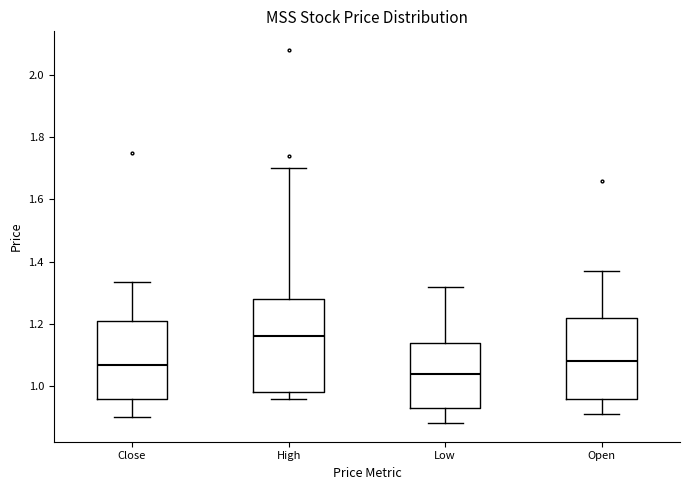

Reading left to right, transcribe this box plot: for each box, give where its median line is, the range the box spans, and where its two whiskers end, as read against the y-axis. The values are not printed on the chart, so give them approximately, as read against the axis.

Close: median 1.08, box 0.96 to 1.22, whiskers 0.90 to 1.34
High: median 1.16, box 0.98 to 1.28, whiskers 0.96 to 1.70
Low: median 1.04, box 0.94 to 1.14, whiskers 0.88 to 1.32
Open: median 1.08, box 0.96 to 1.22, whiskers 0.92 to 1.38